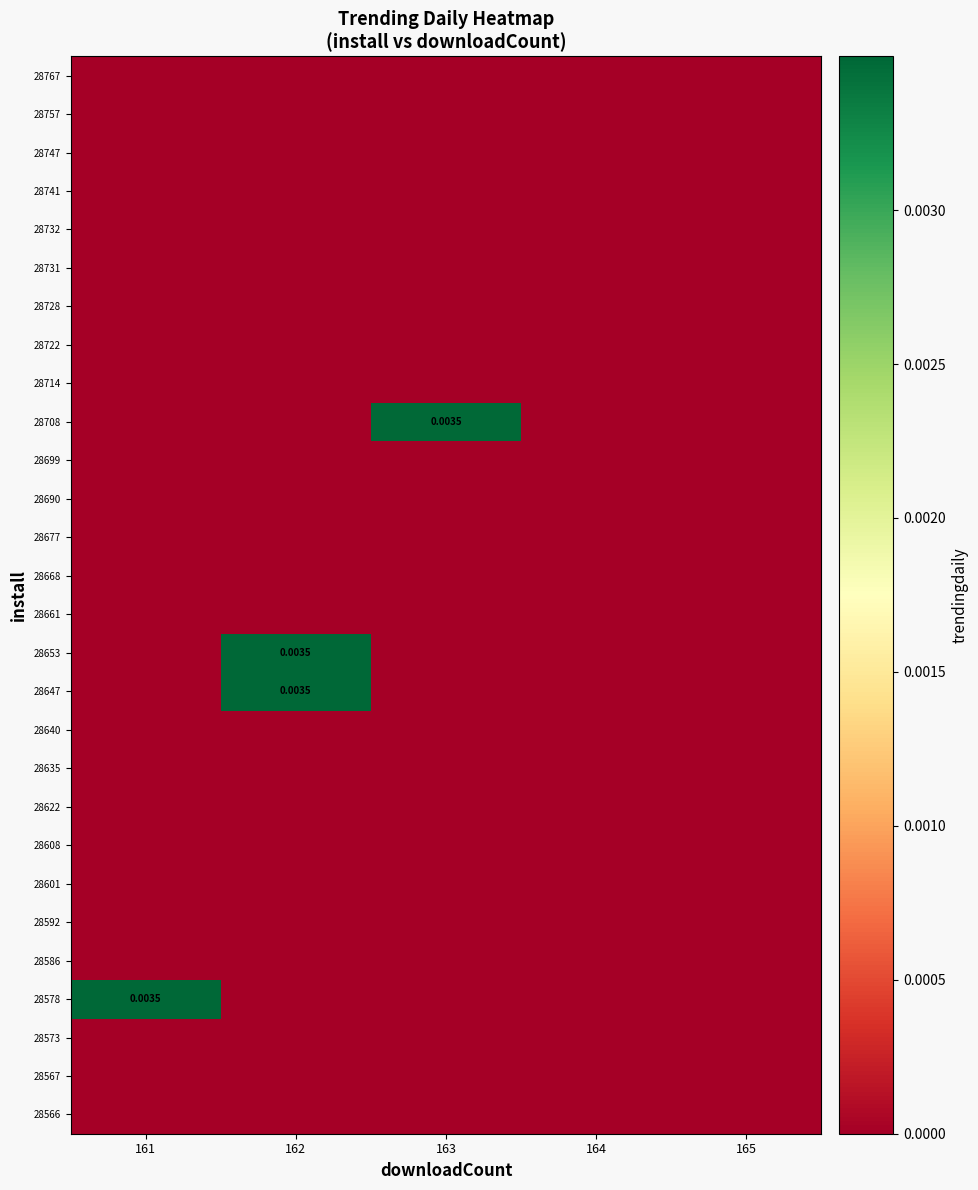

How many categories are shown in the chart?

5